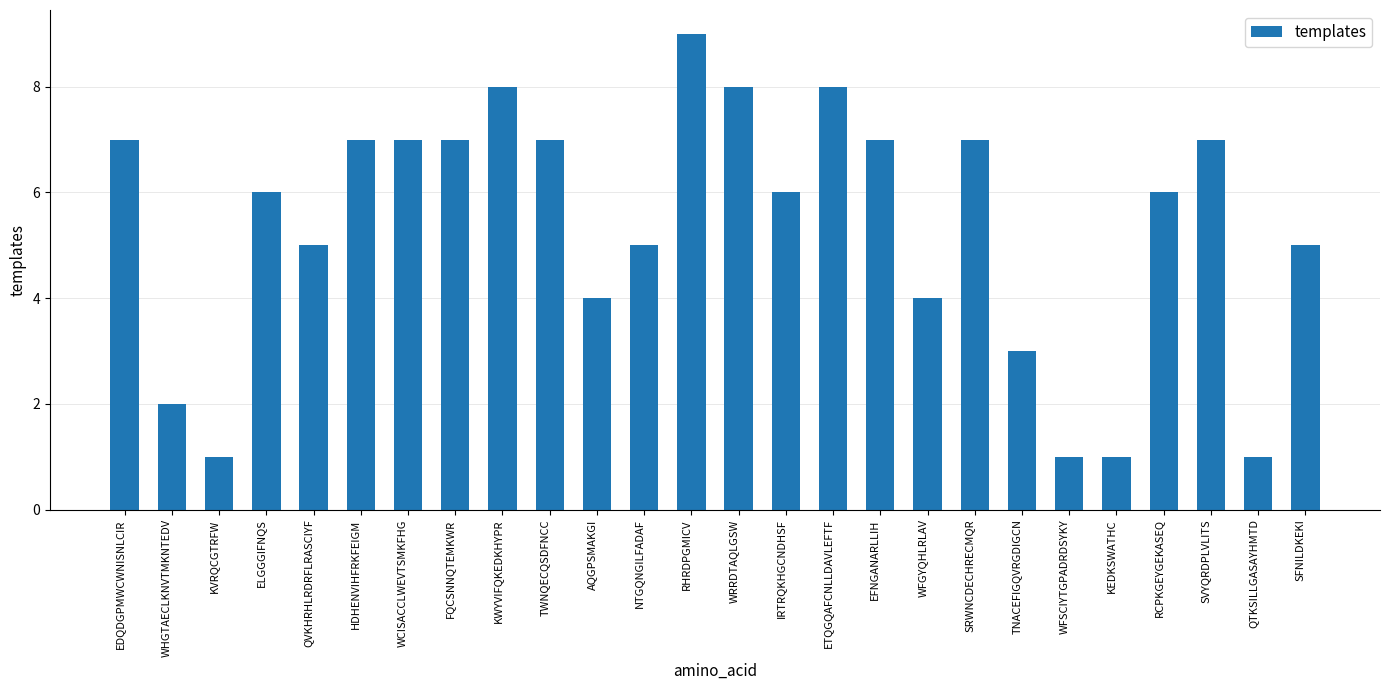

How many values are between 4 and 7?

16